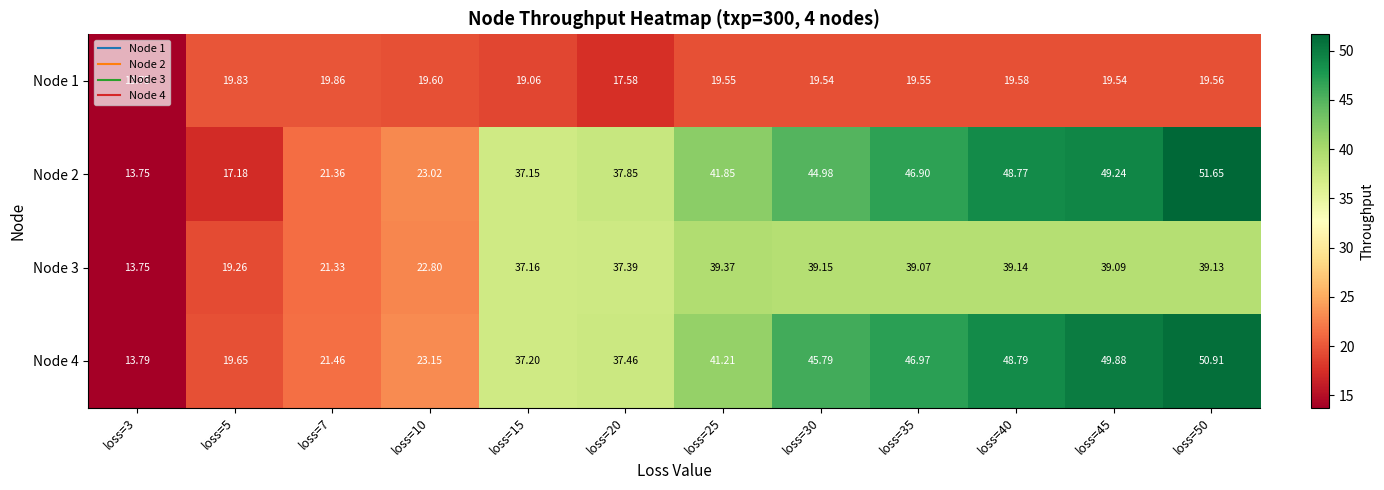

Is the value of Node 4 at loss=10 greater than the value of Node 3 at loss=5?

Yes